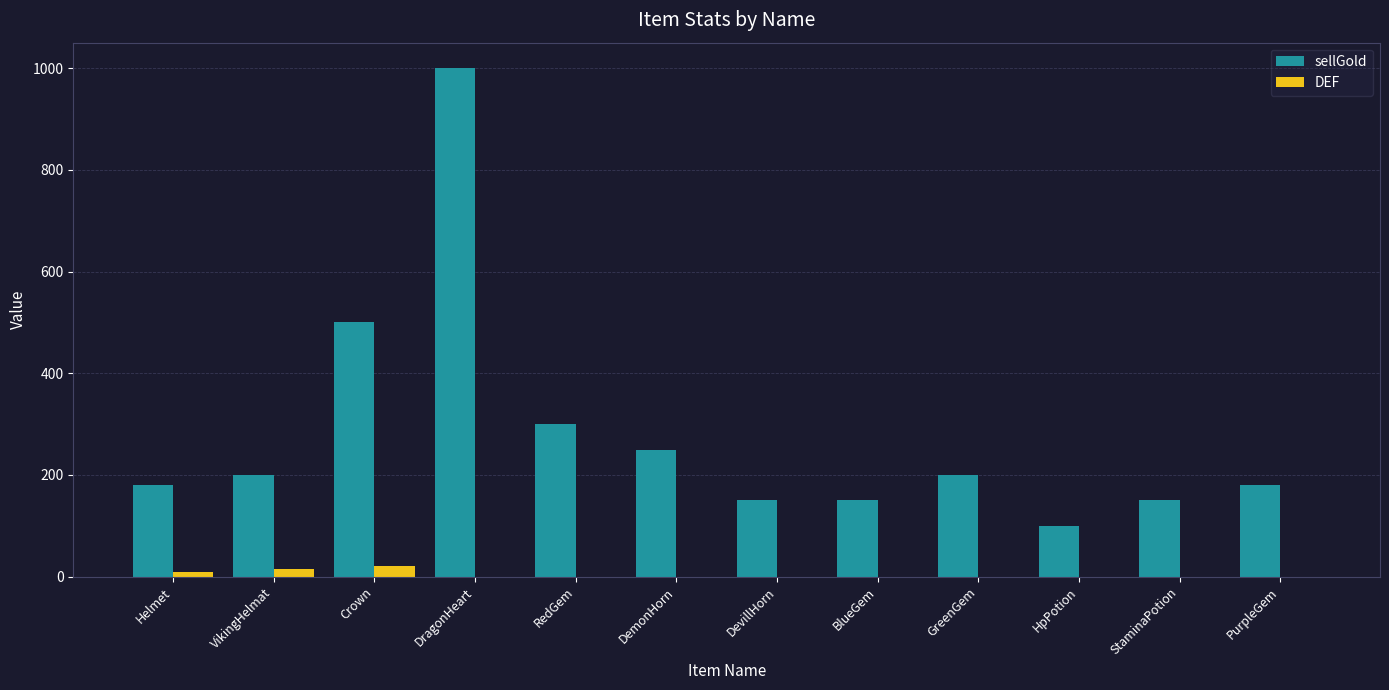

The value of sellGold at VikingHelmat is 200. True or false?

True